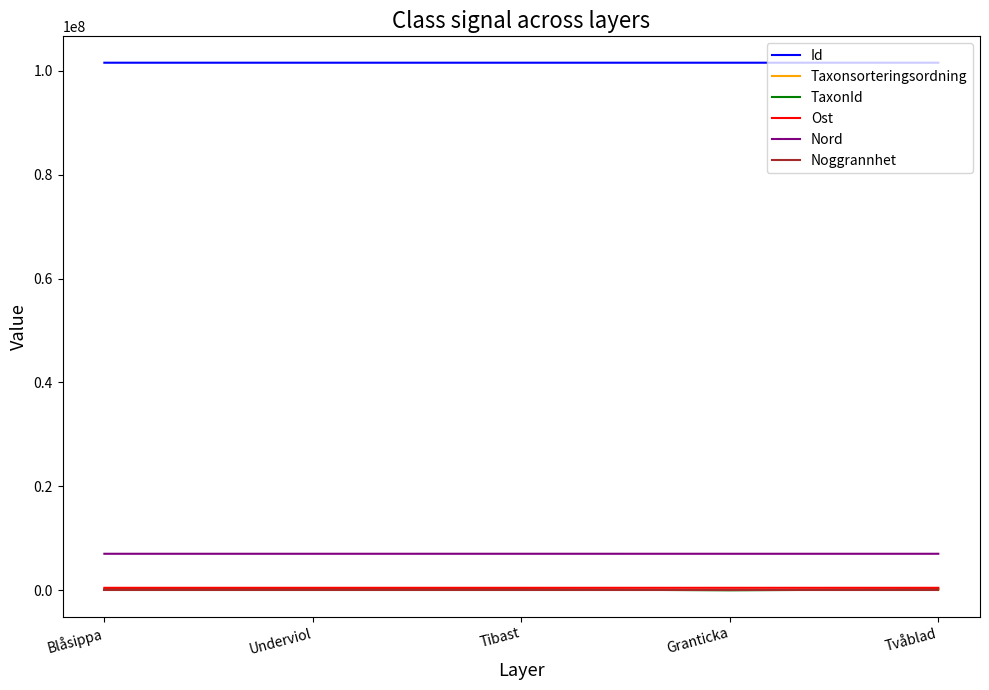

What is the greatest value displayed?

101518285.0